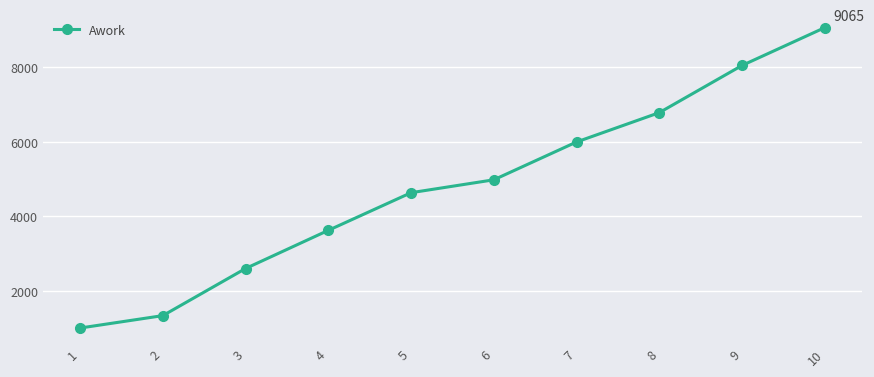

What is the sum of the values at 9 and 8?

14834